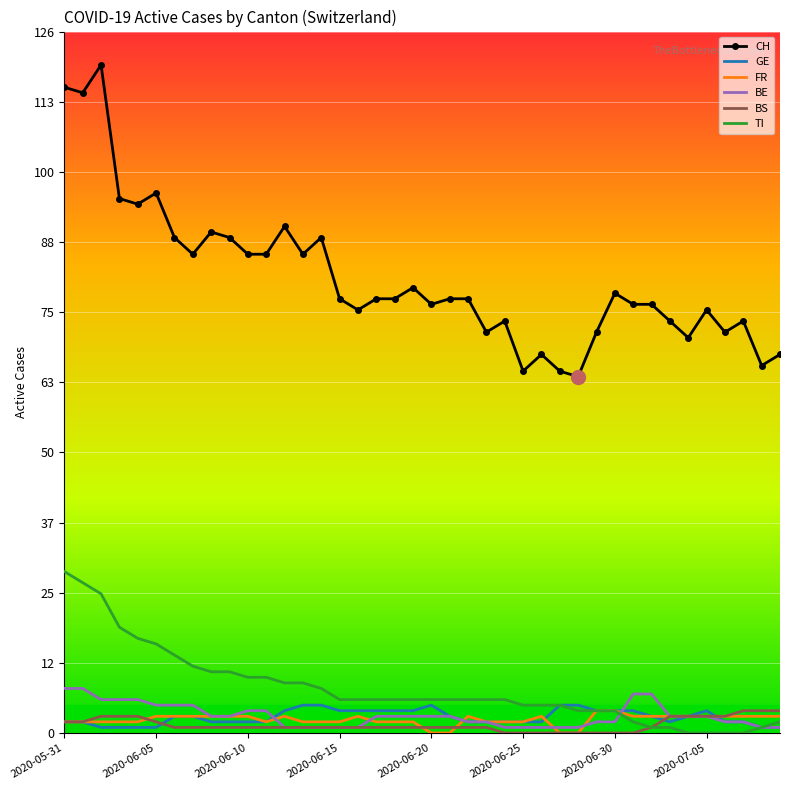

Which series has the widest spread of values?

CH